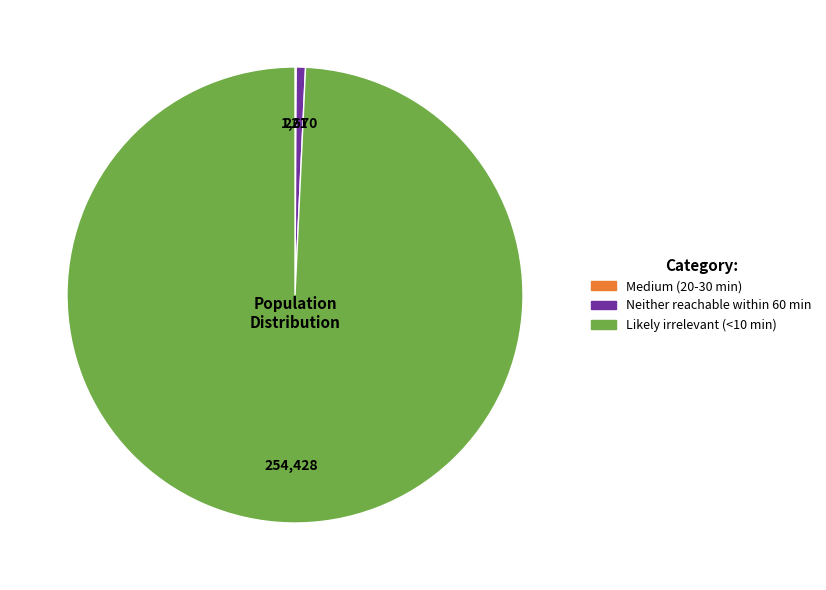

Is there a majority slice in this chart?

Yes